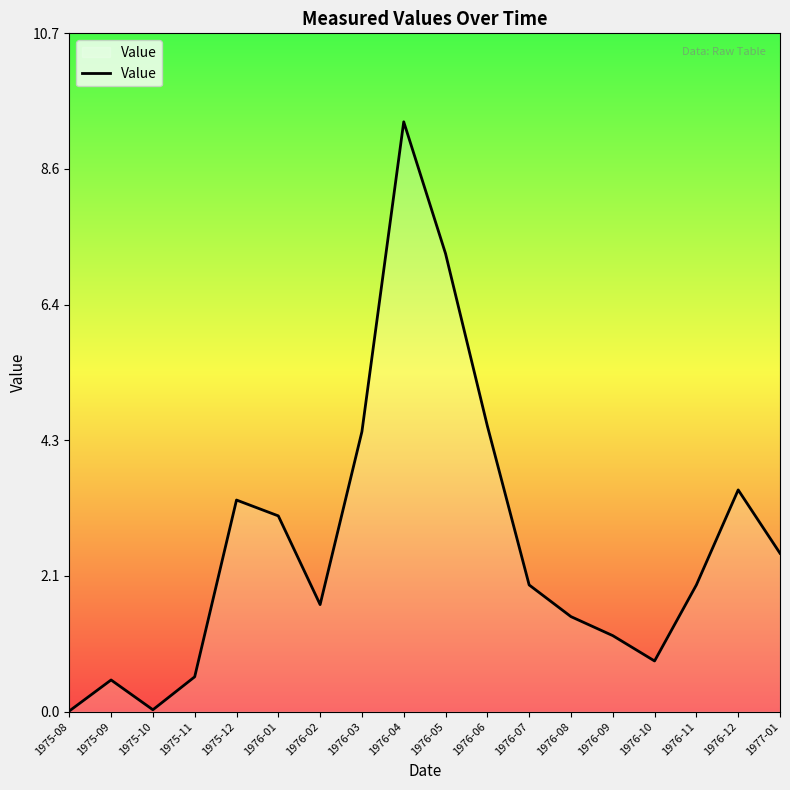

Approximately how many times larger is the value at 1976-08 compared to 1975-12?

0.4